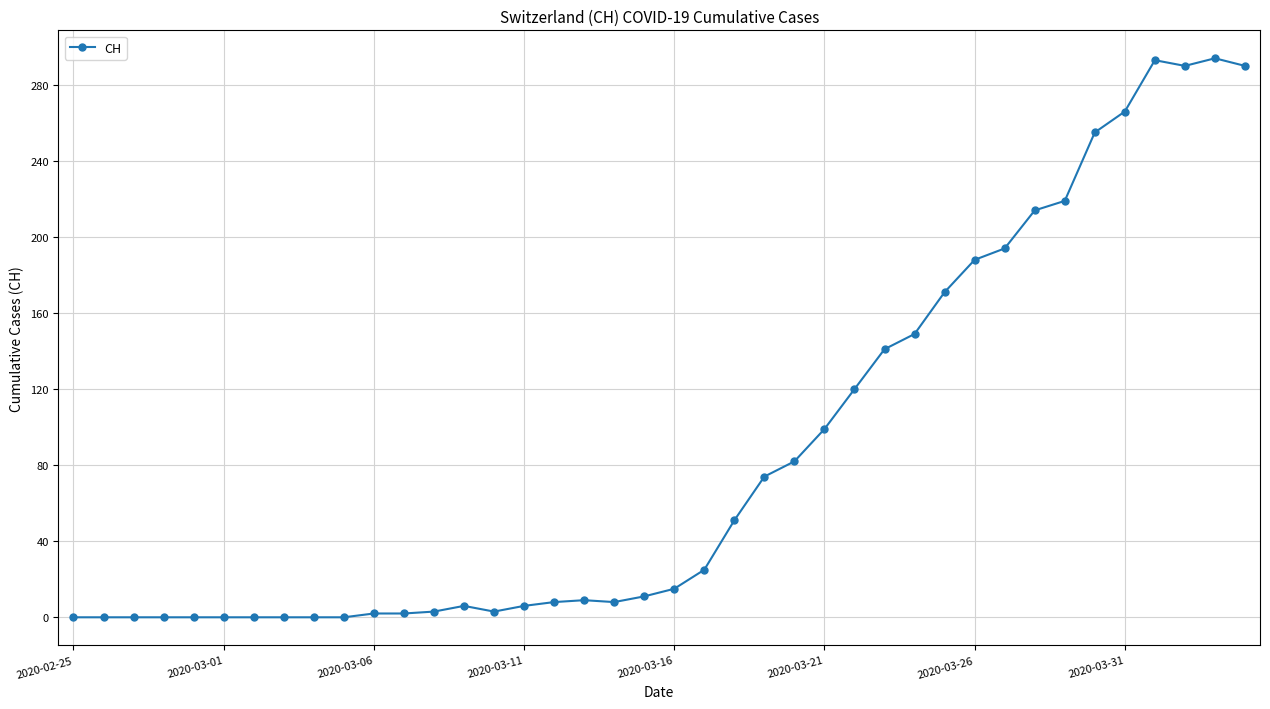

What is the maximum value shown in the chart?

294